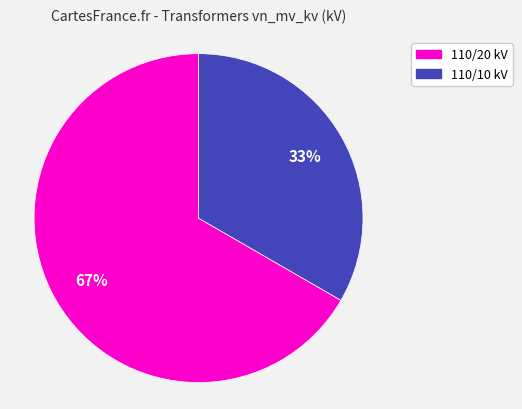

To the nearest percent, what is the average slice percentage?

50%